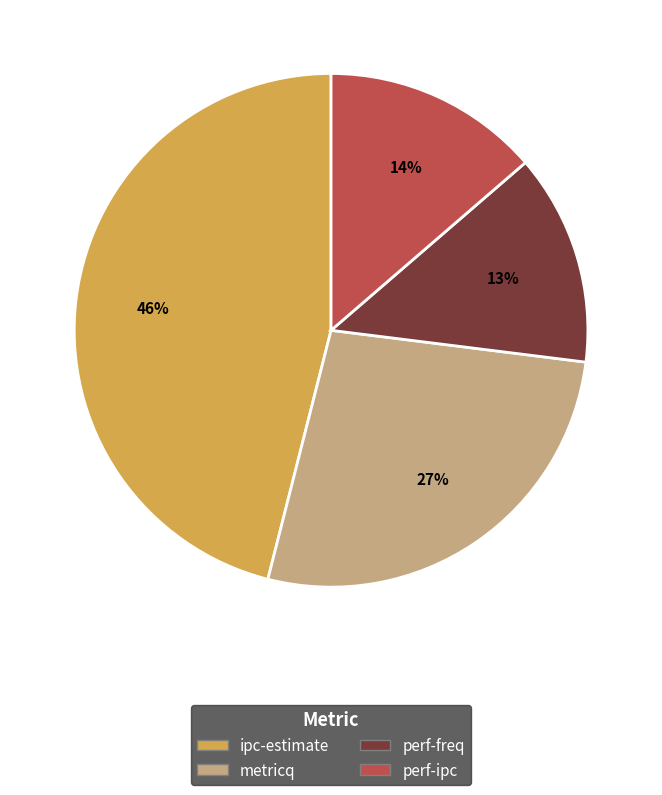

How many segments does this pie chart have?

4